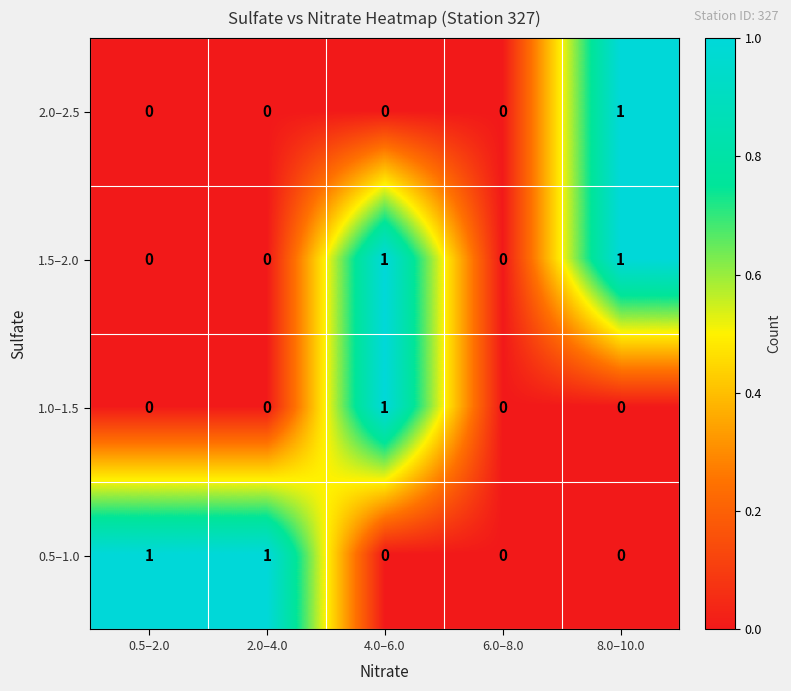

What is the total value across all series at 8.0–10.0?

2